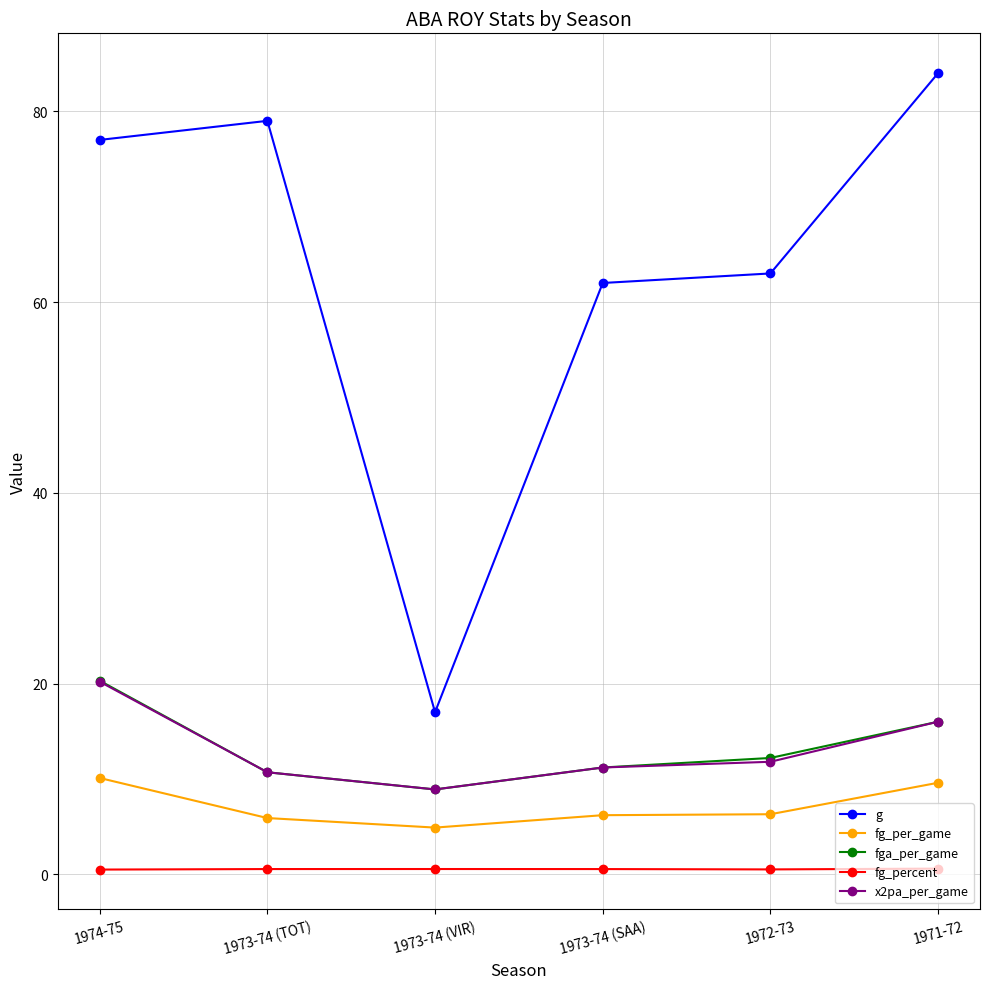

What is the difference between the second highest and second lowest values in the fga_per_game series?

5.3